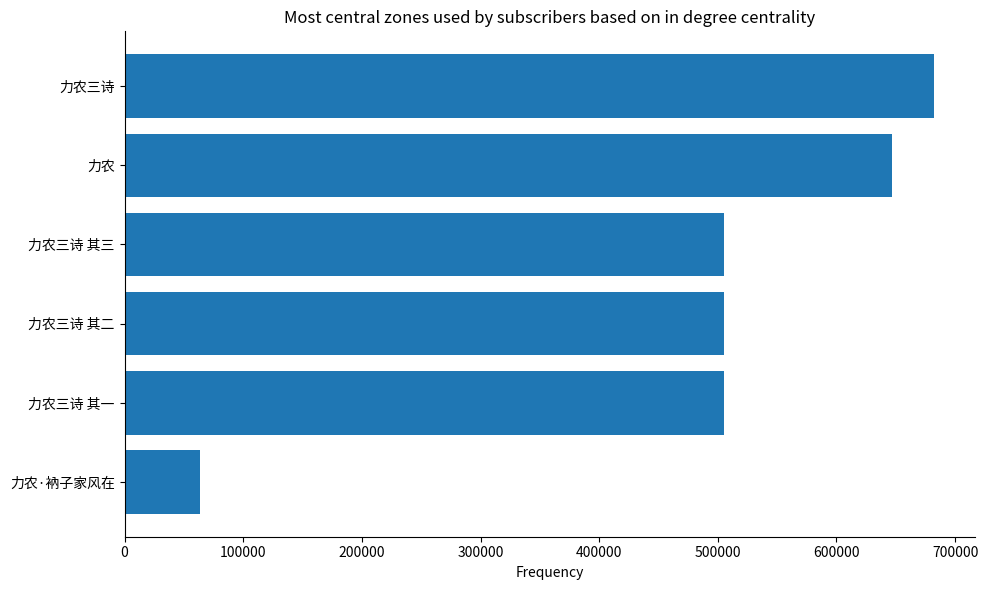

How many bars are there in total?

6